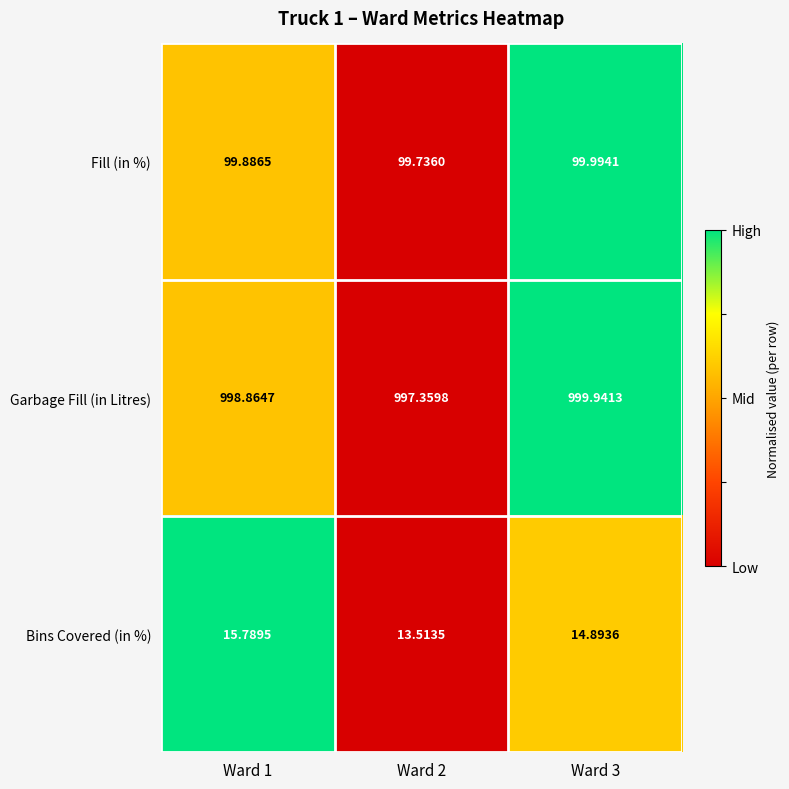

At Ward 1, list the series in order from smallest to largest.

Bins Covered (in %), Fill (in %), Garbage Fill (in Litres)